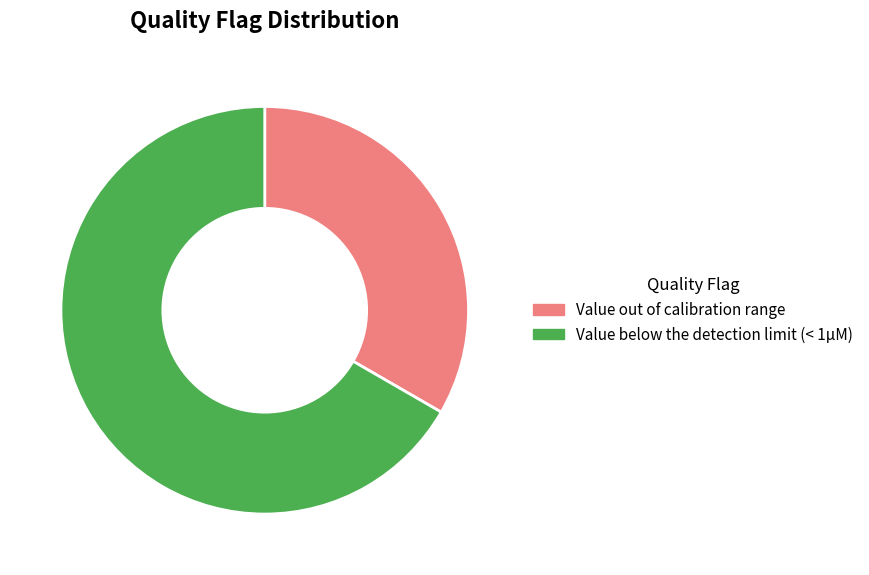

Which slice is the largest?

Value below the detection limit (< 1µM)